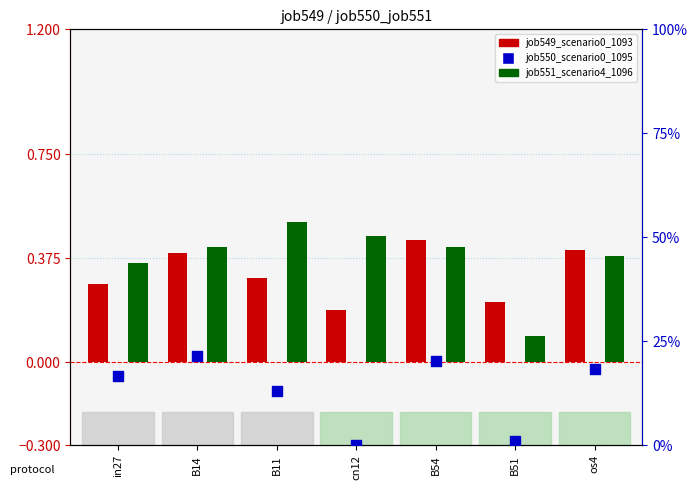

At how many categories does at least one series exceed 8?

5